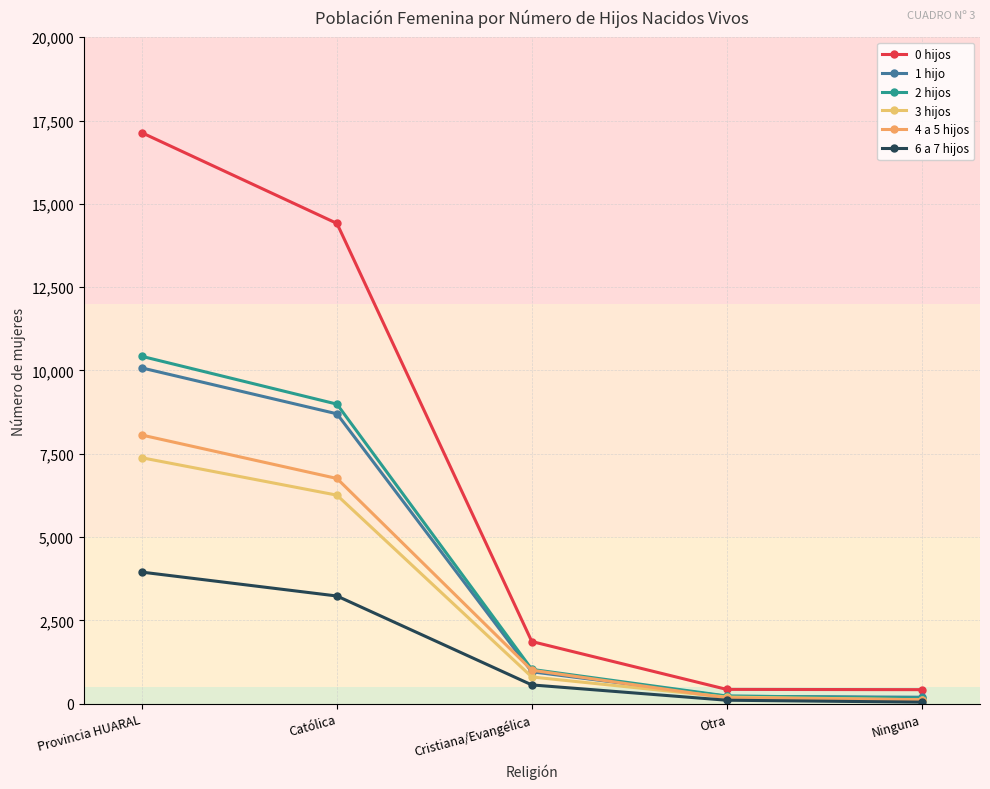

How many lines are shown in the chart?

6